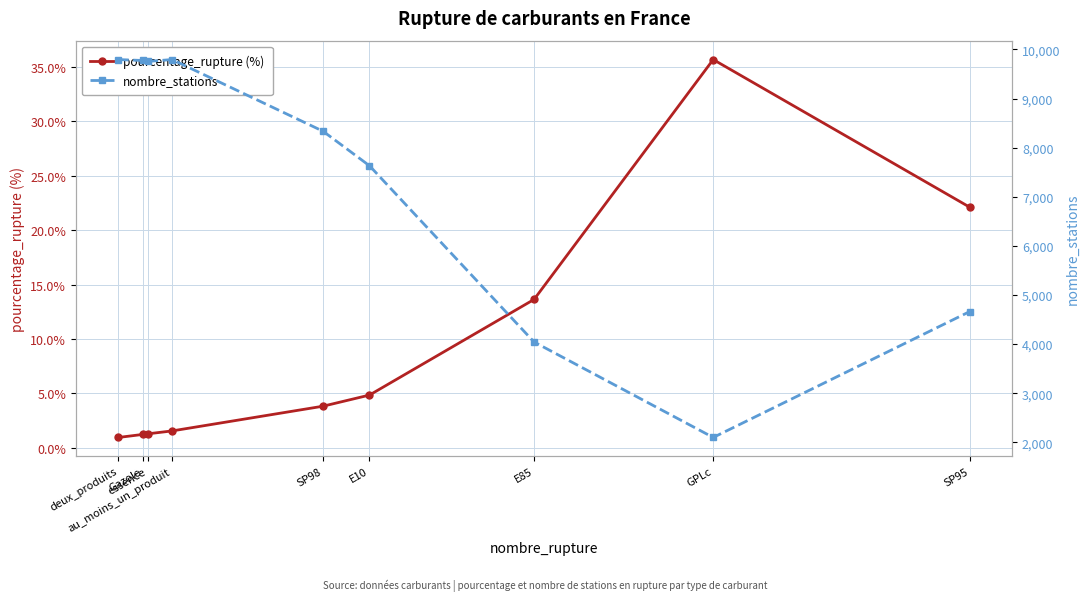

What is the difference between the maximum and second lowest values in the pourcentage_rupture (%) series?

34.4